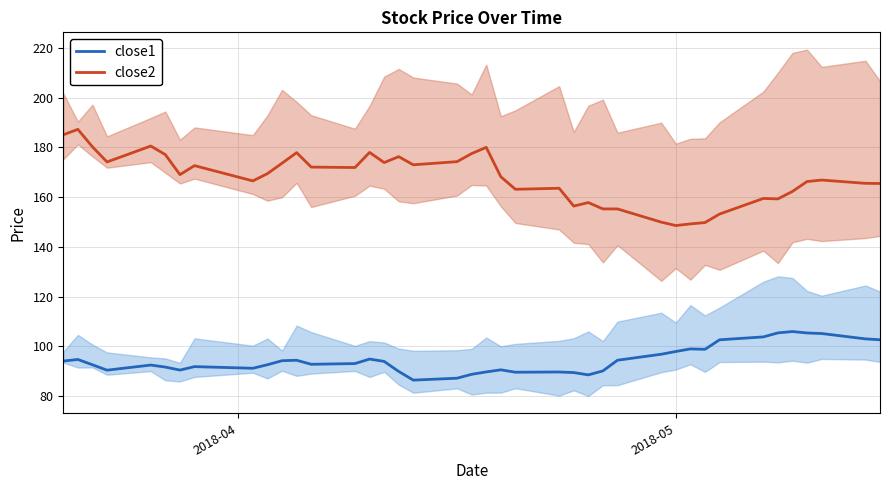

True or false: close1 and close2 intersect in this chart.

False